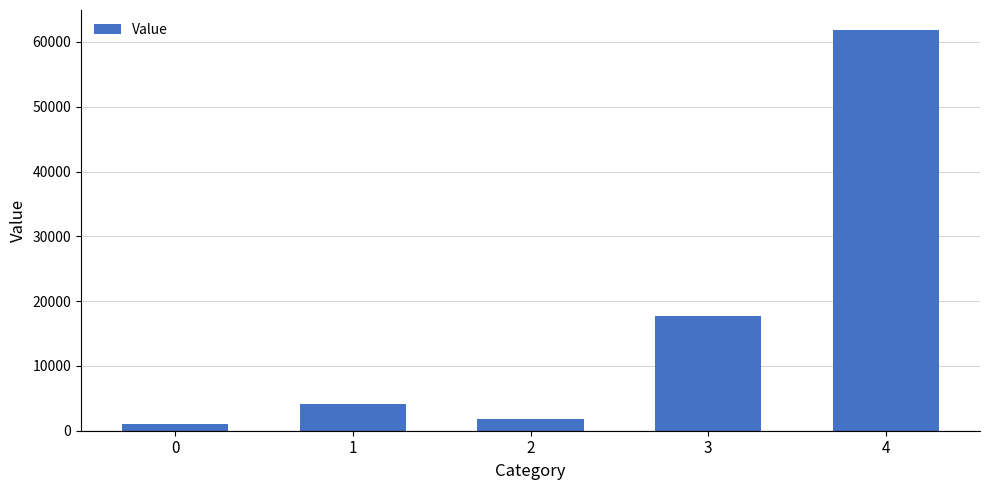

At which category does the chart reach its peak across all series?

4